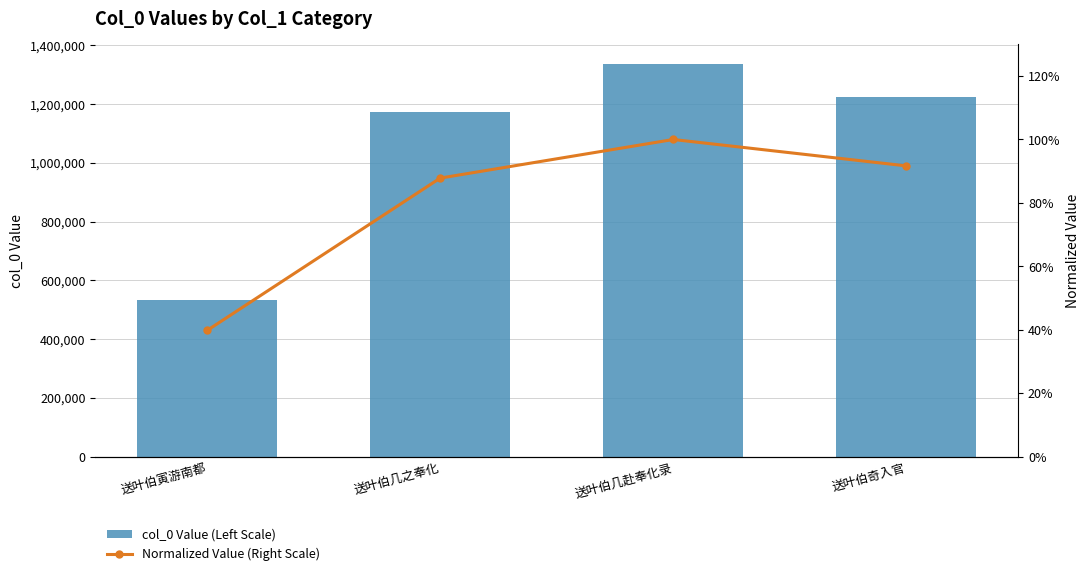

At which category is the sum across all series the highest?

送叶伯几赴奉化录